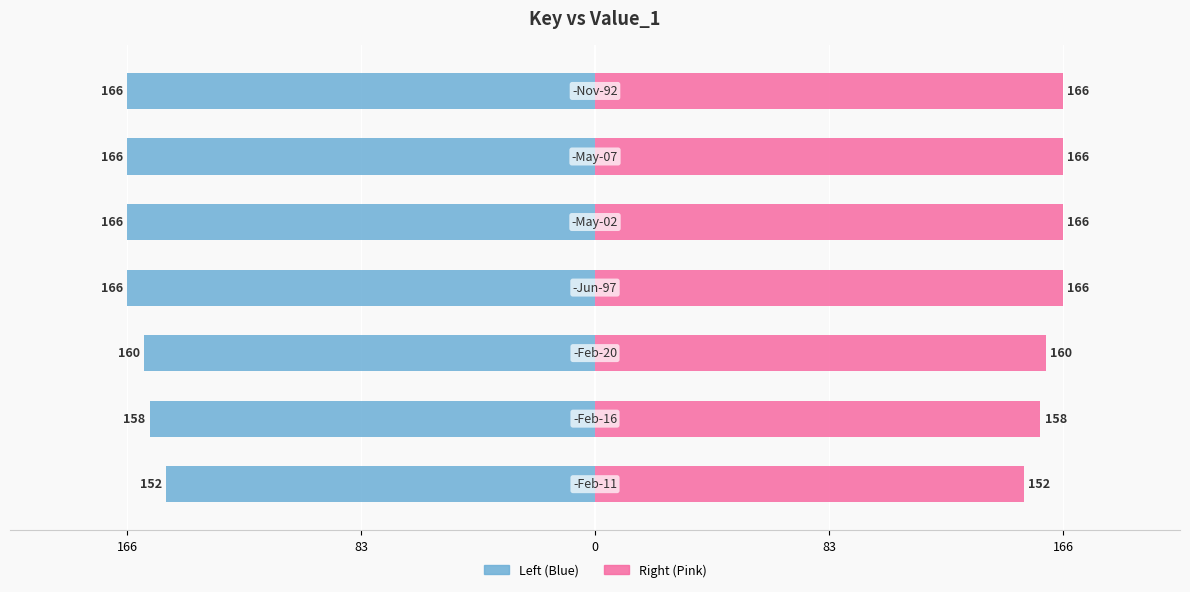

What is the greatest value displayed?

166